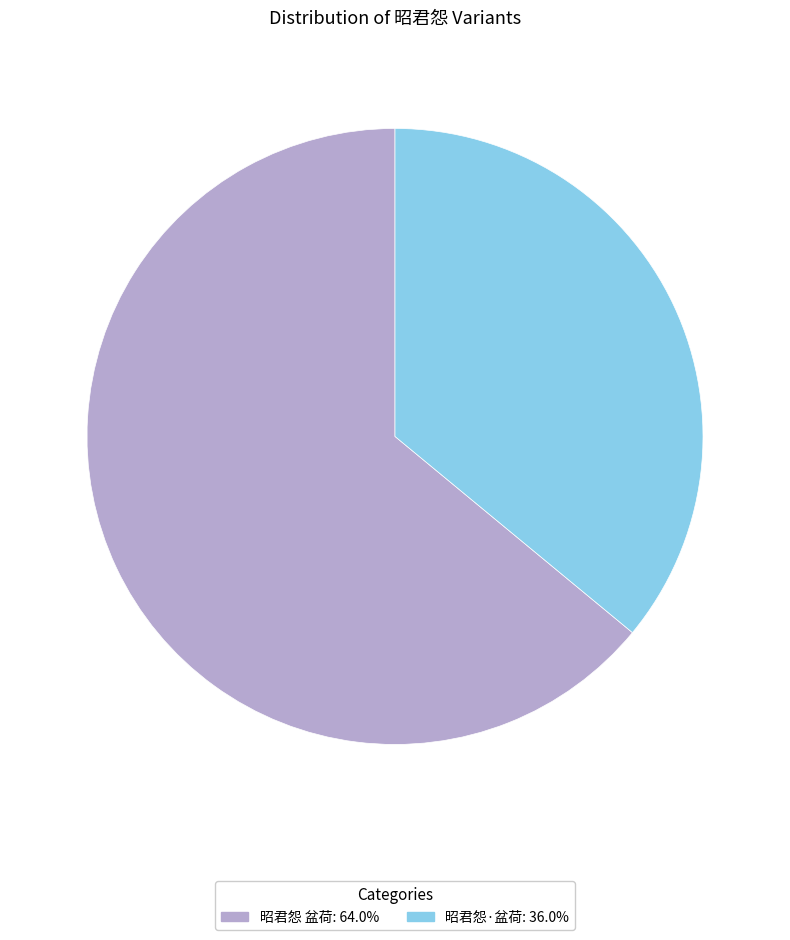

Count the number of slices in the pie.

2